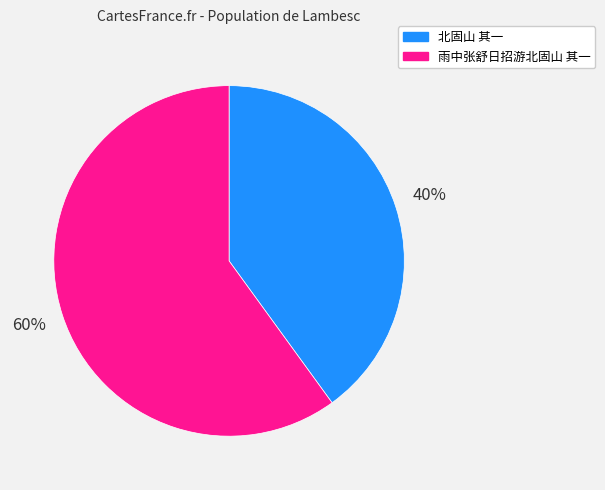

True or false: 雨中张舒日招游北固山 其一 accounts for 49% of the total.

False